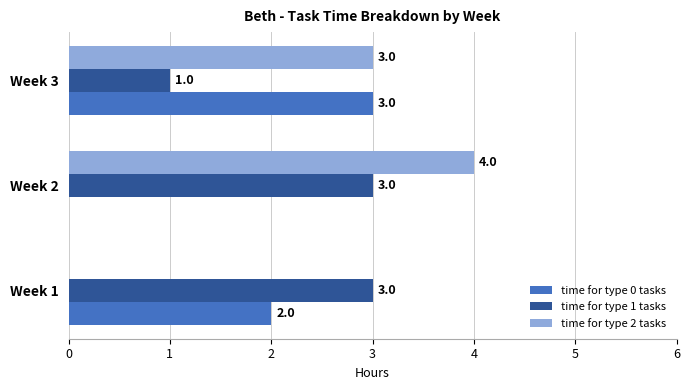

Is it true that time for type 2 tasks equals 2 at Week 1?

False